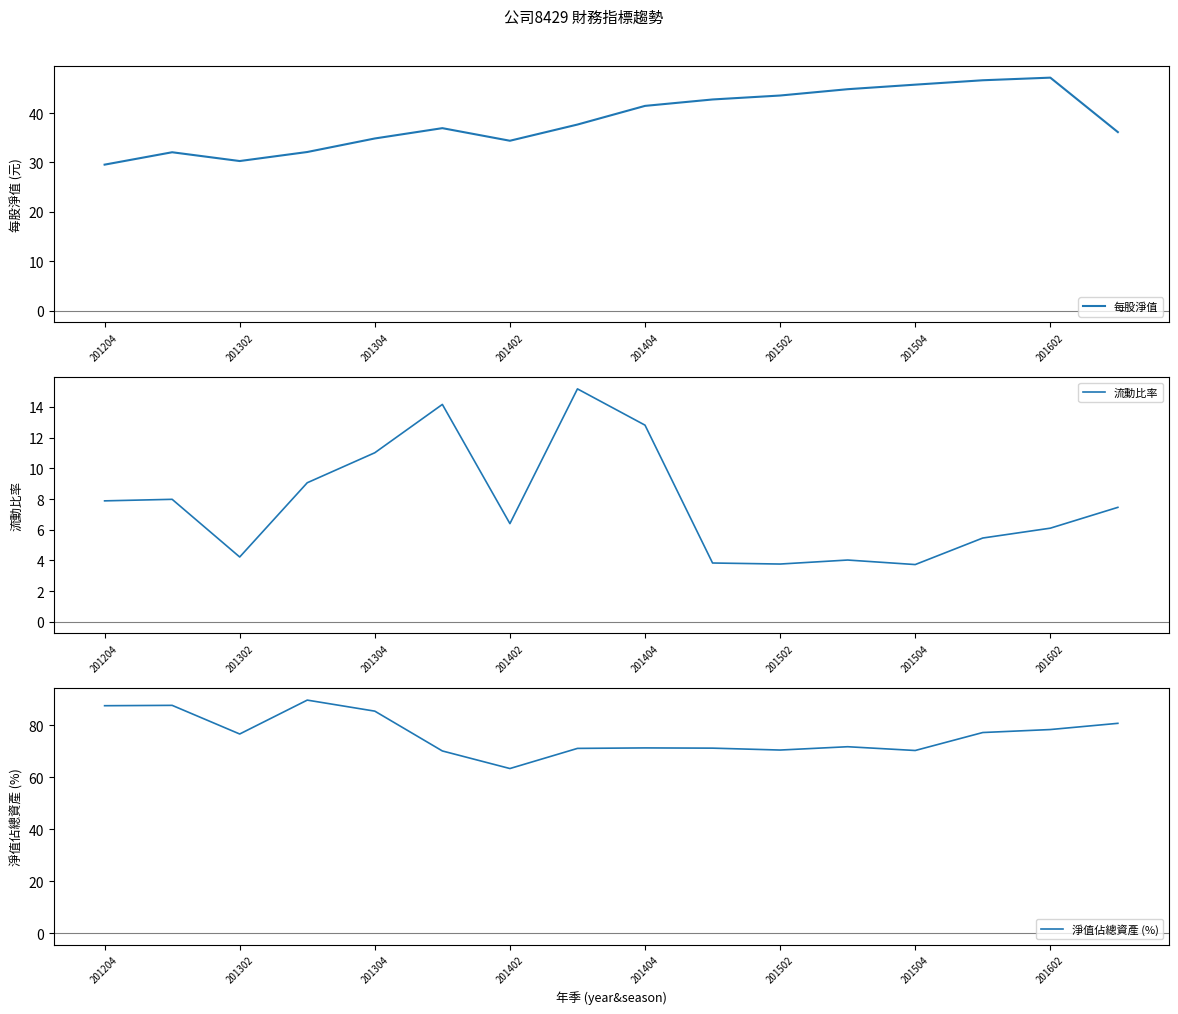

What is the highest value of the 淨值佔總資產 (%) series?

89.7